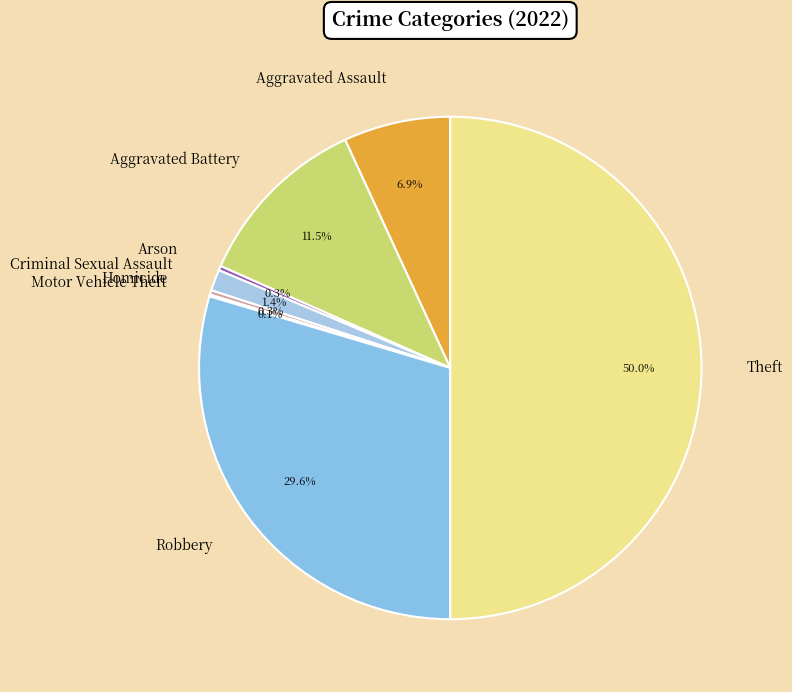

Combined, what portion of the pie is Homicide and Aggravated Battery?

11.8%